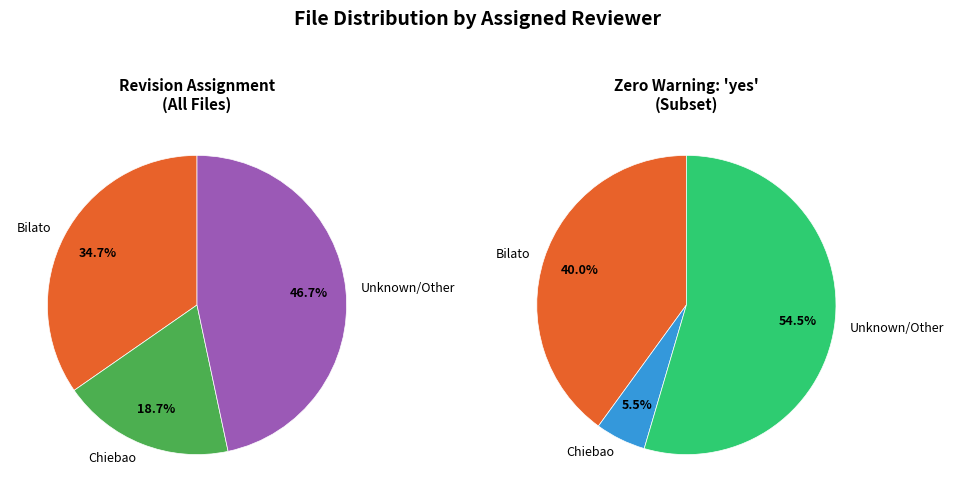

Is there a majority slice in this chart?

No